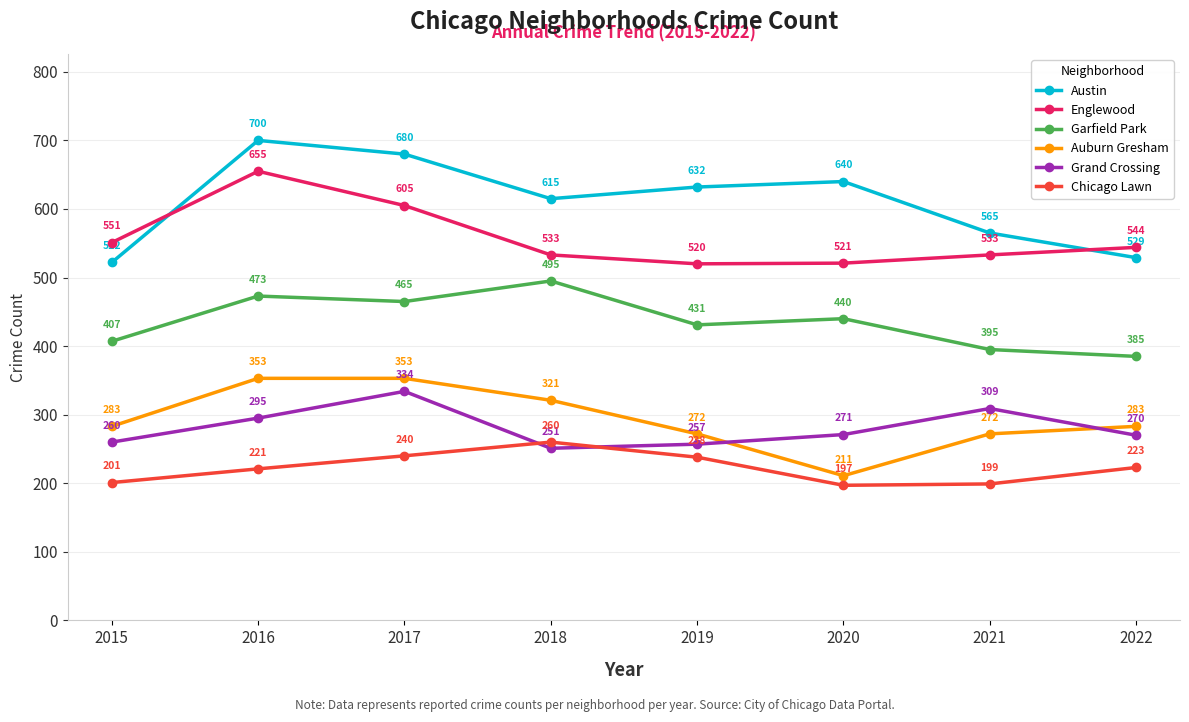

Reading left to right, list all the values displayed in this chart.

Austin: 2015=522	2016=700	2017=680	2018=615	2019=632	2020=640	2021=565	2022=529
Englewood: 2015=551	2016=655	2017=605	2018=533	2019=520	2020=521	2021=533	2022=544
Garfield Park: 2015=407	2016=473	2017=465	2018=495	2019=431	2020=440	2021=395	2022=385
Auburn Gresham: 2015=283	2016=353	2017=353	2018=321	2019=272	2020=211	2021=272	2022=283
Grand Crossing: 2015=260	2016=295	2017=334	2018=251	2019=257	2020=271	2021=309	2022=270
Chicago Lawn: 2015=201	2016=221	2017=240	2018=260	2019=238	2020=197	2021=199	2022=223